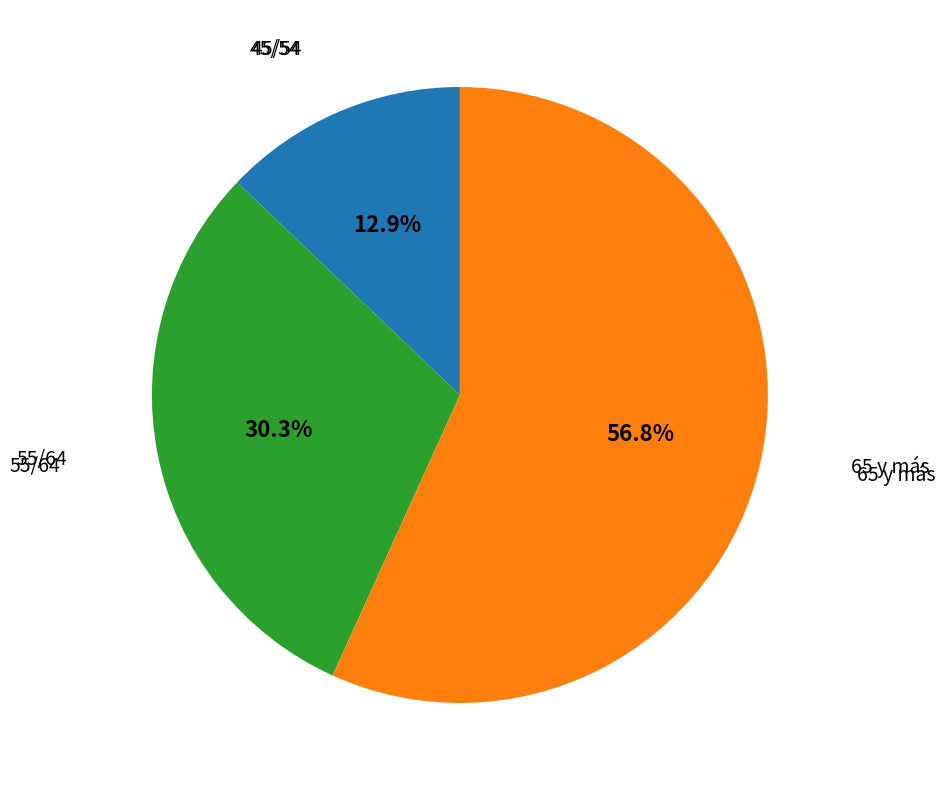

Which category has the smallest portion of the pie?

45/54